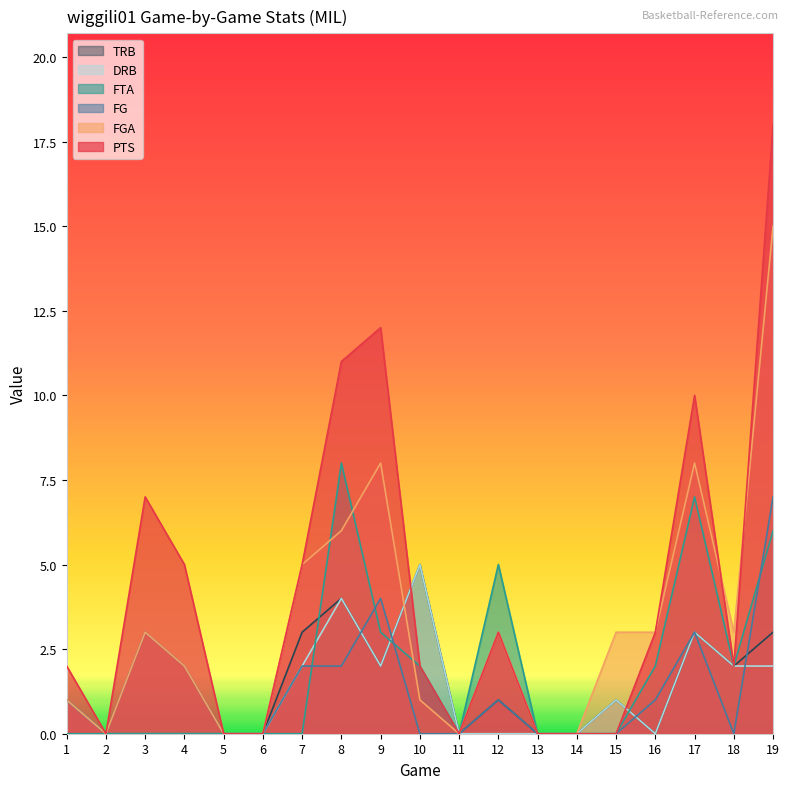

Rank the categories by FGA value from lowest to highest.

2, 5, 6, 11, 13, 14, 1, 10, 4, 3, 12, 15, 16, 18, 7, 8, 9, 17, 19